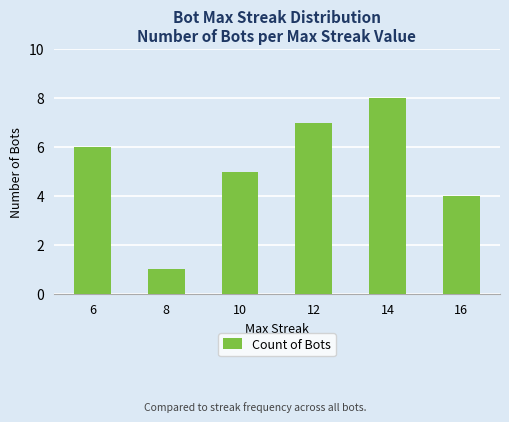

What is the difference between the second highest and minimum values?

6